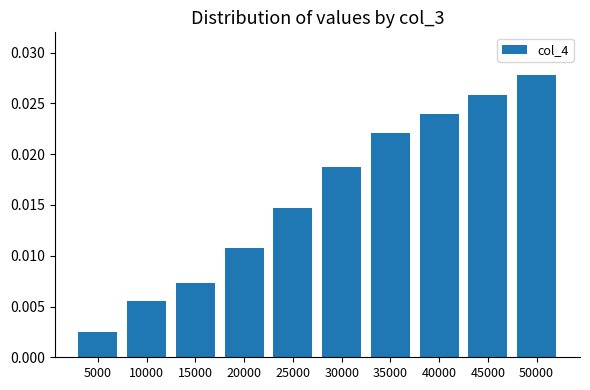

Where is the data nearest to the value 0?

5000